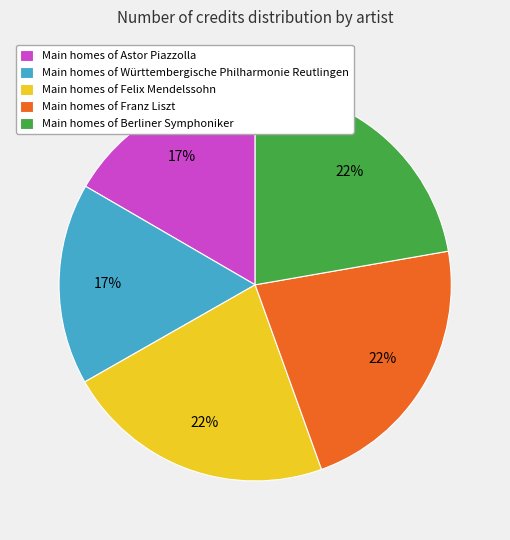

How many segments does this pie chart have?

5